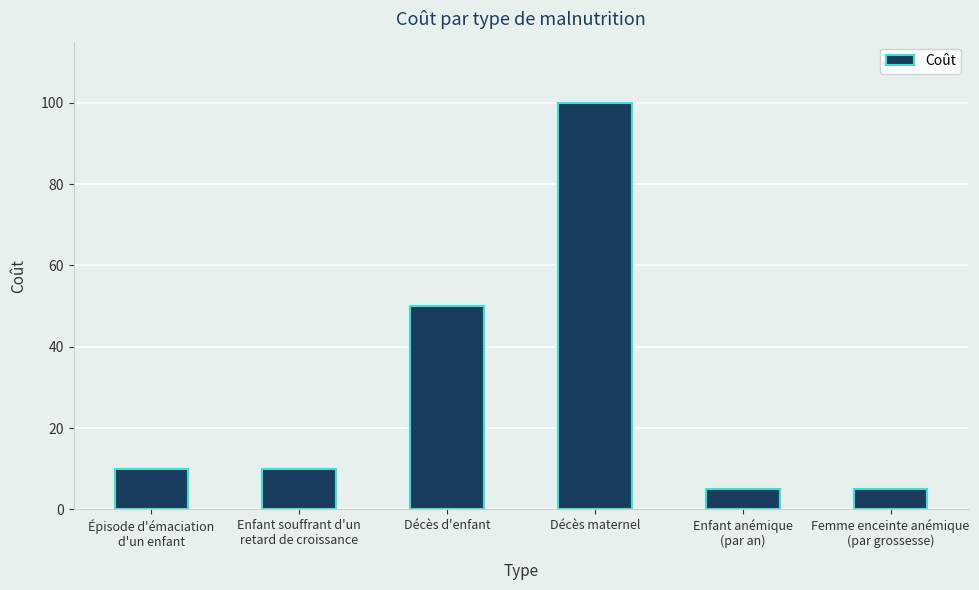

The chart shows a value of 5 at Enfant anémique
(par an). True or false?

True